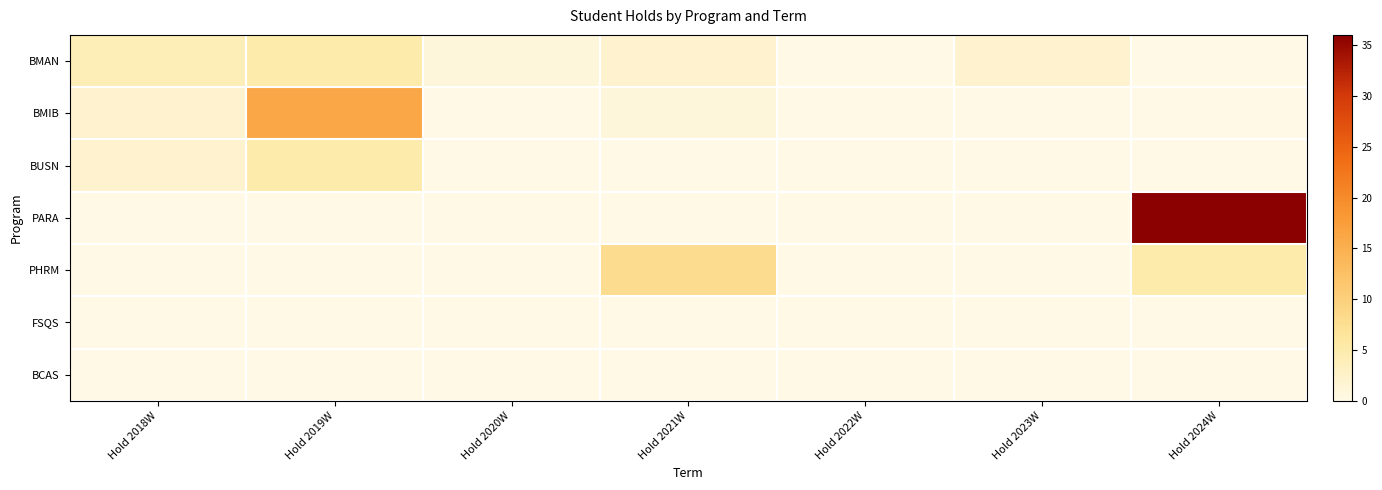

Which series has the widest spread of values?

PARA